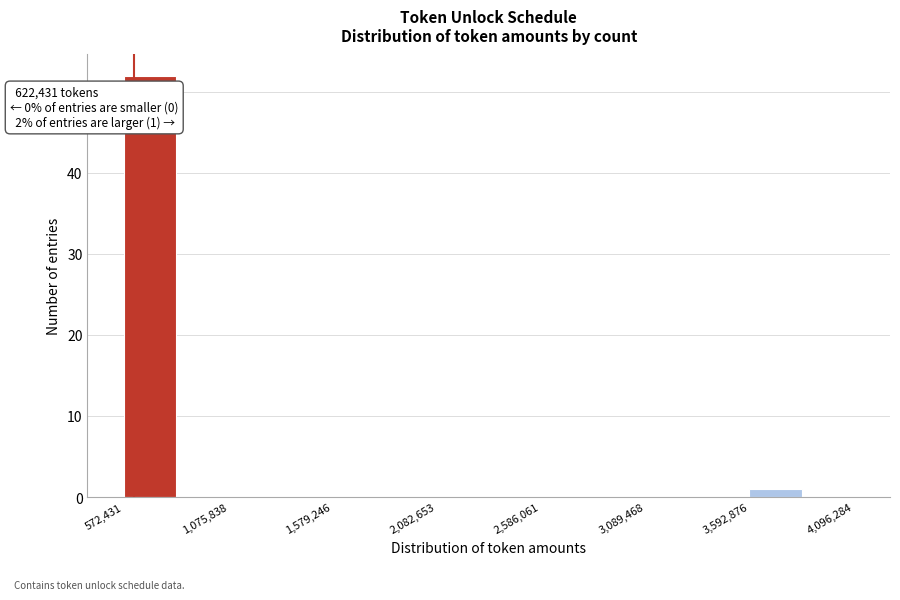

Read against the x-axis, roughly where is the centre of the tallest bar?

700000